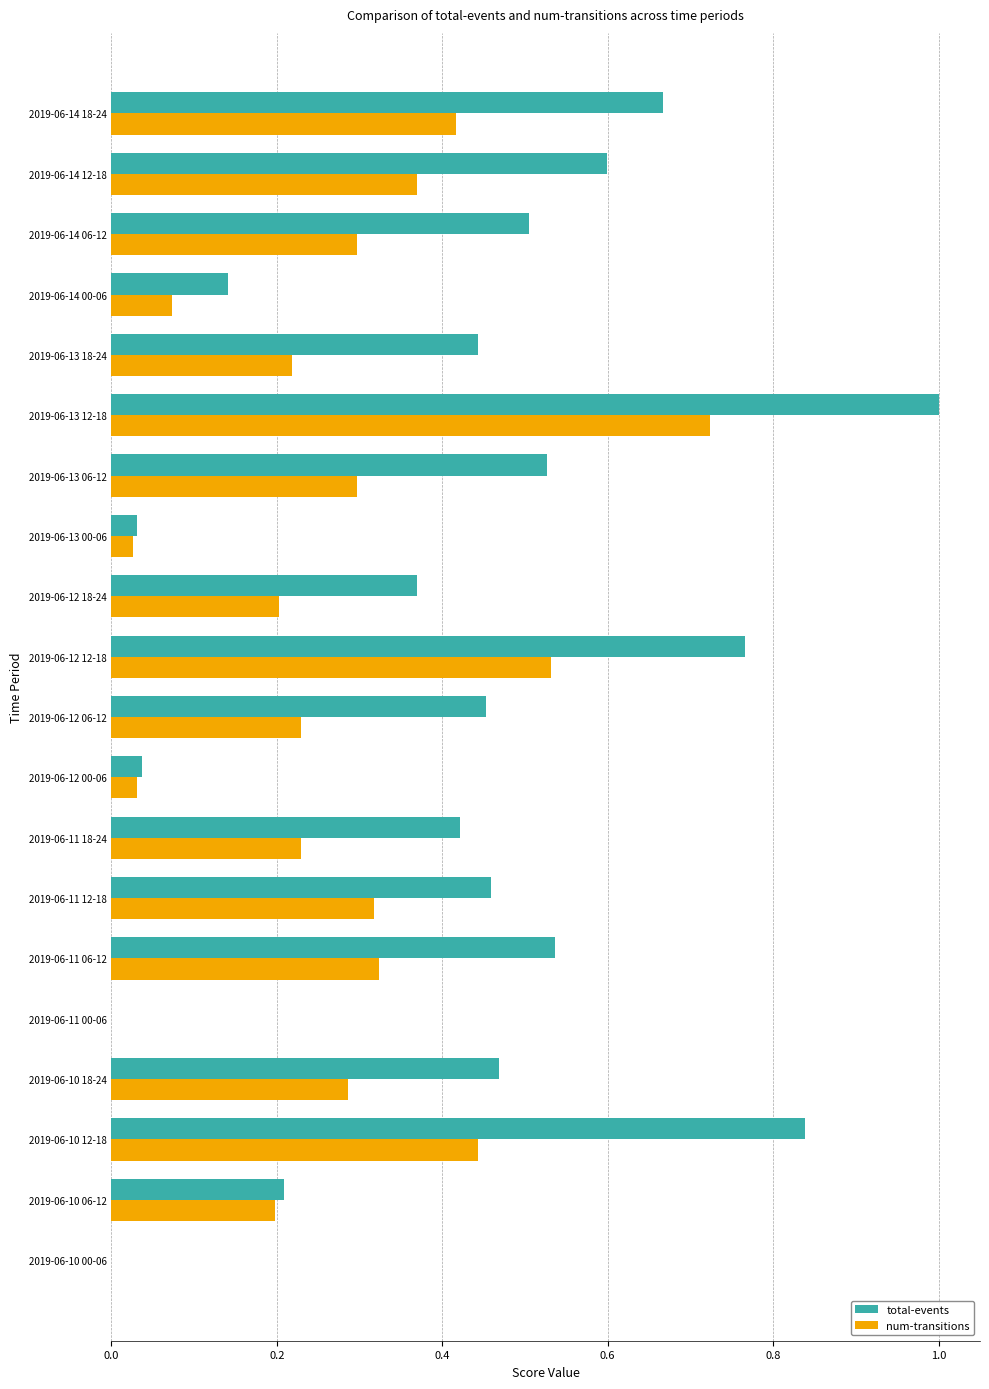

Is the value of num-transitions at 2019-06-13 18-24 greater than the value of total-events at 2019-06-14 18-24?

No